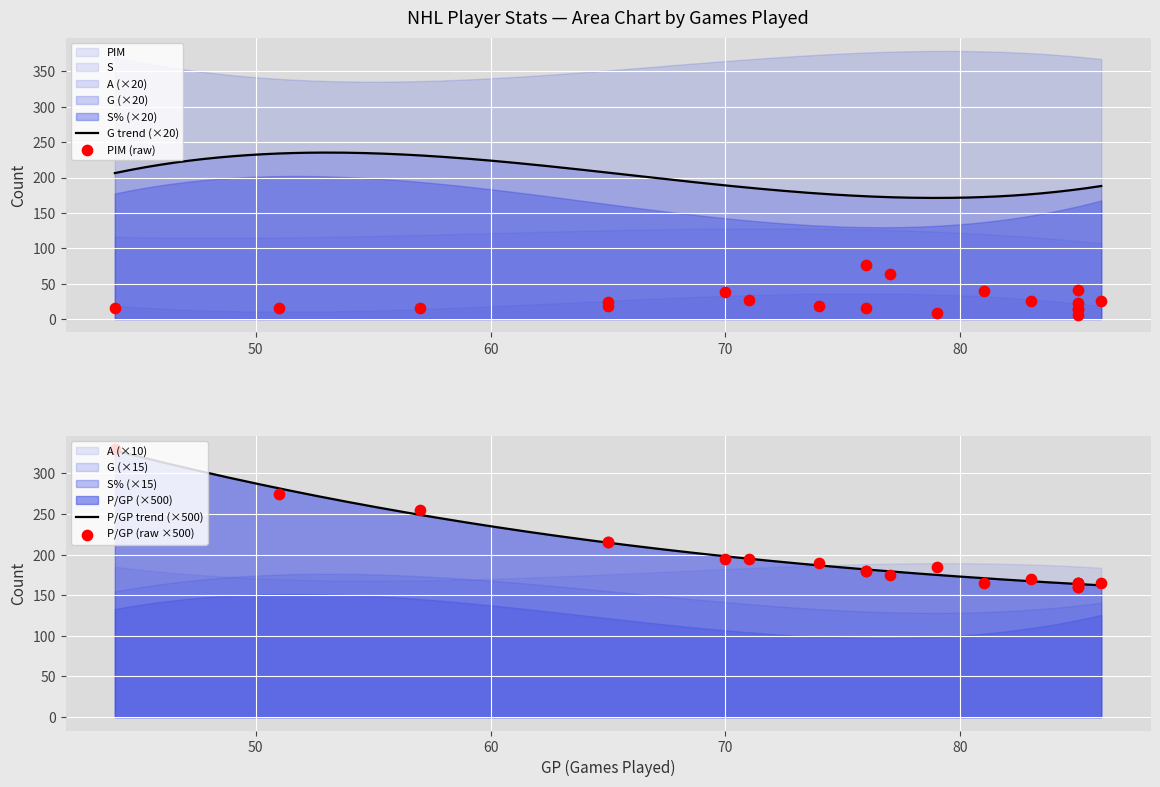

Is the value of G at 85 greater than the value of S at 65?

No